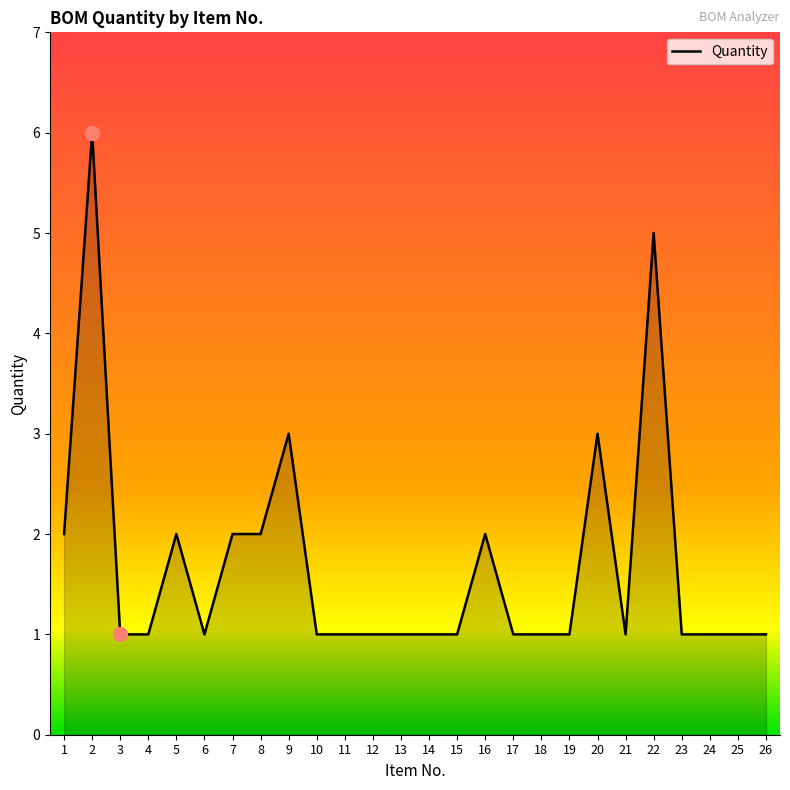

Which has a higher value, 8 or 4?

8